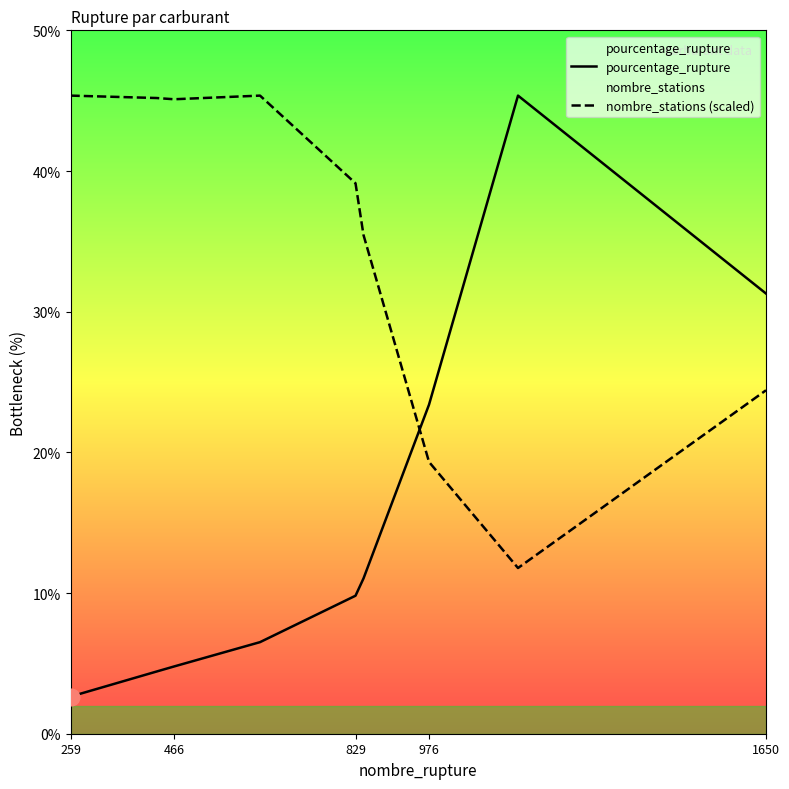

Which series has the largest range (max minus min)?

pourcentage_rupture